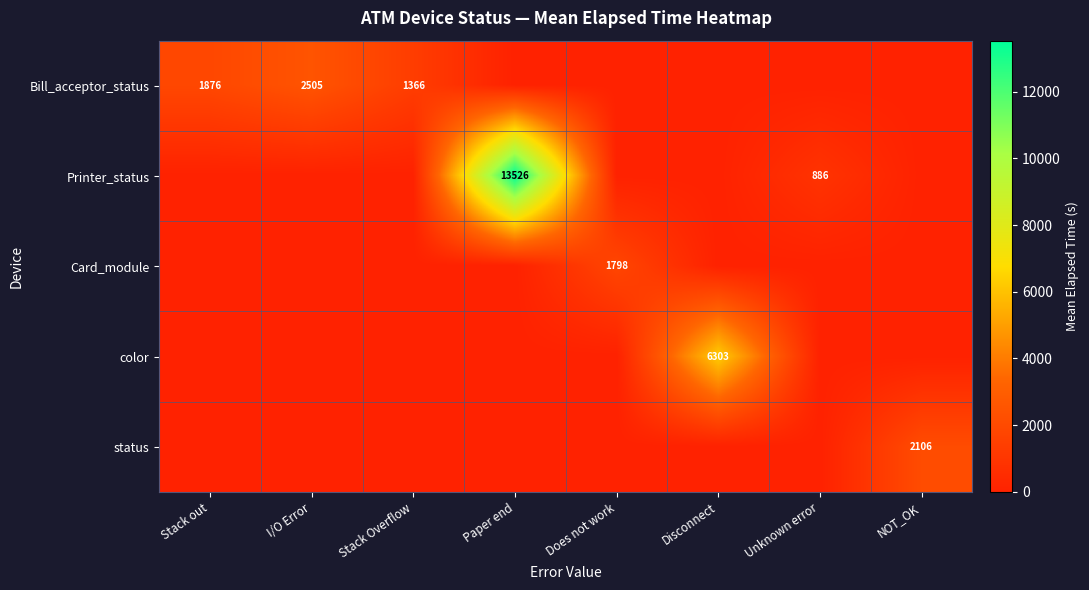

Is it true that status equals 2106 at NOT_OK?

True